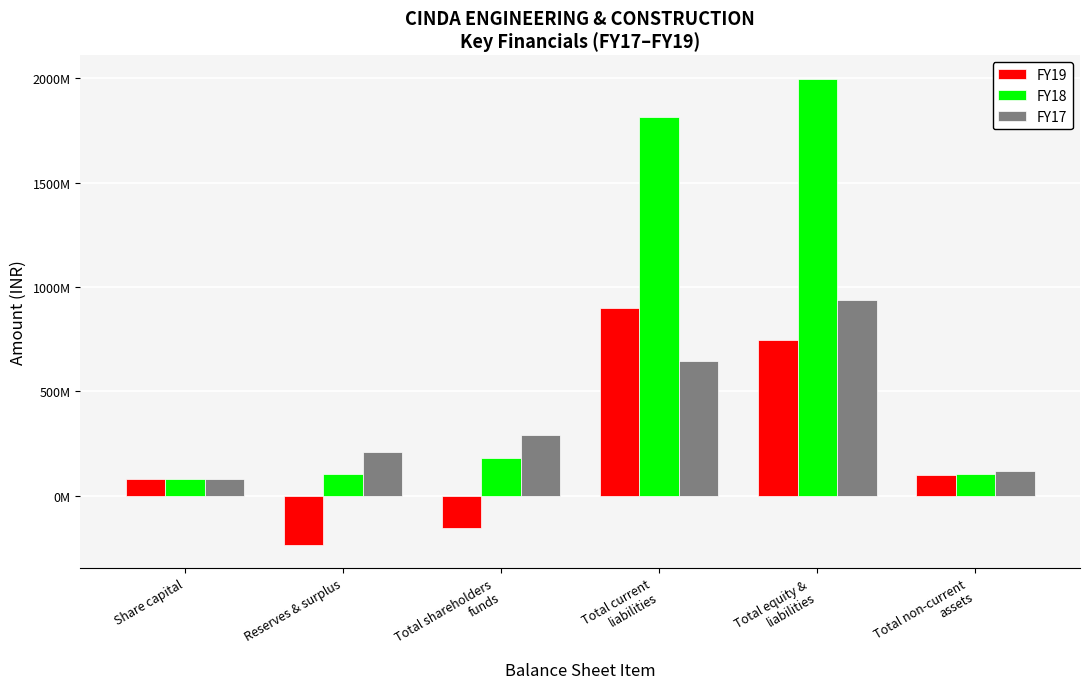

What are all the series names shown in the legend?

FY19, FY18, FY17